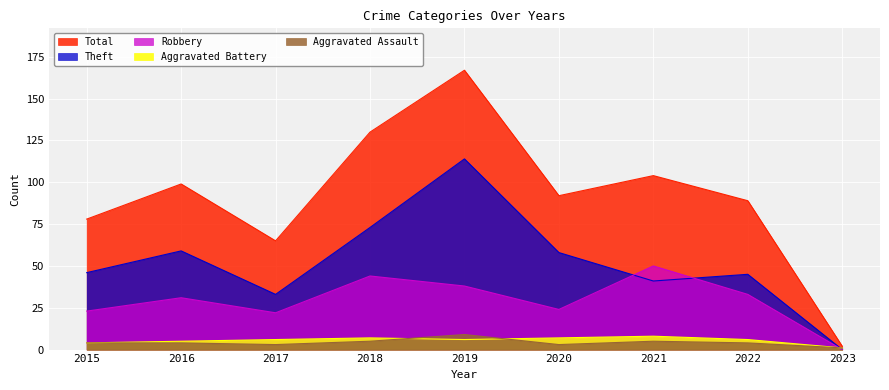

Where does the Aggravated Assault series first go above 4?

2018